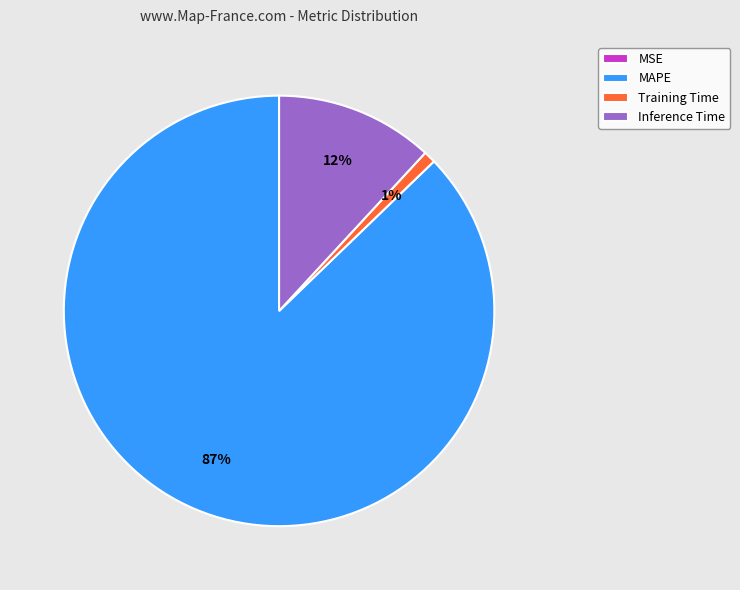

Is there any slice that represents more than half of the pie?

Yes